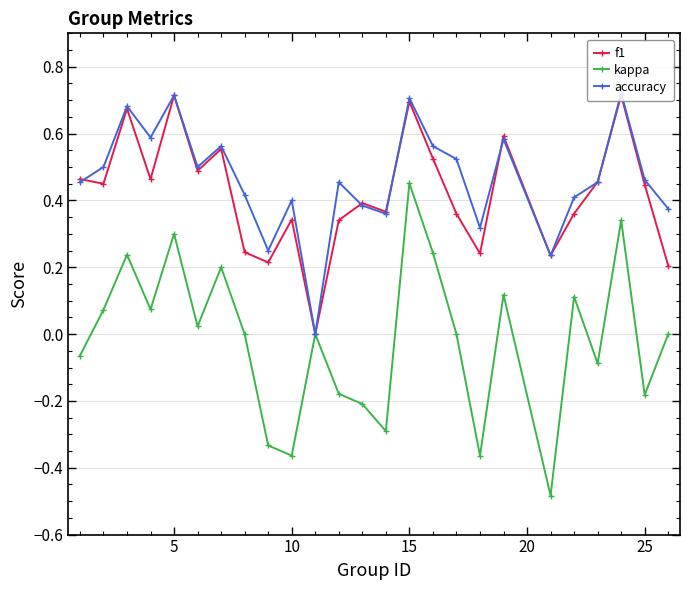

In accuracy, how many points are higher than both neighbors (excluding endpoints)?

8